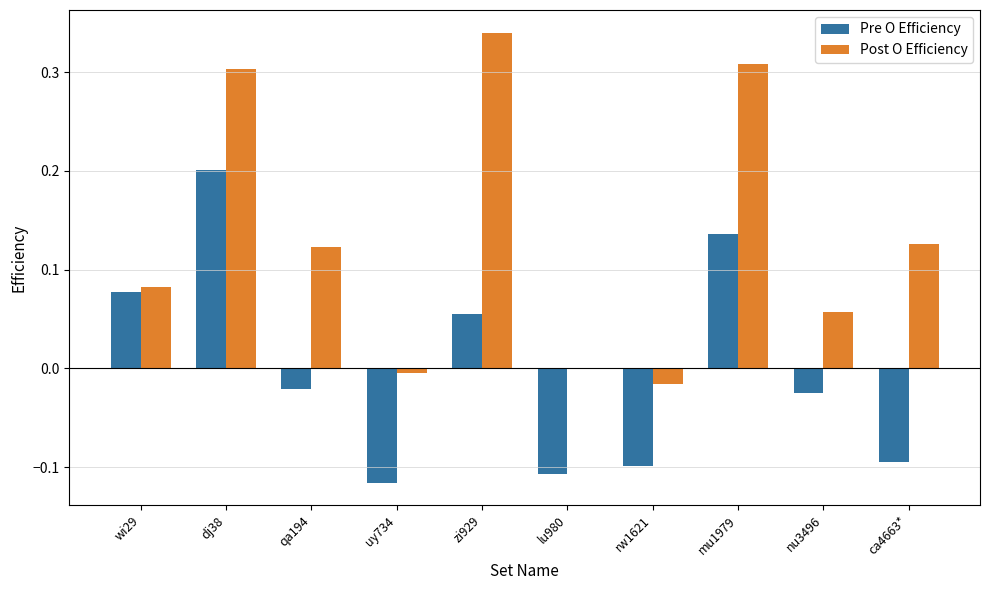

Which series has the largest total across all categories?

Post O Efficiency